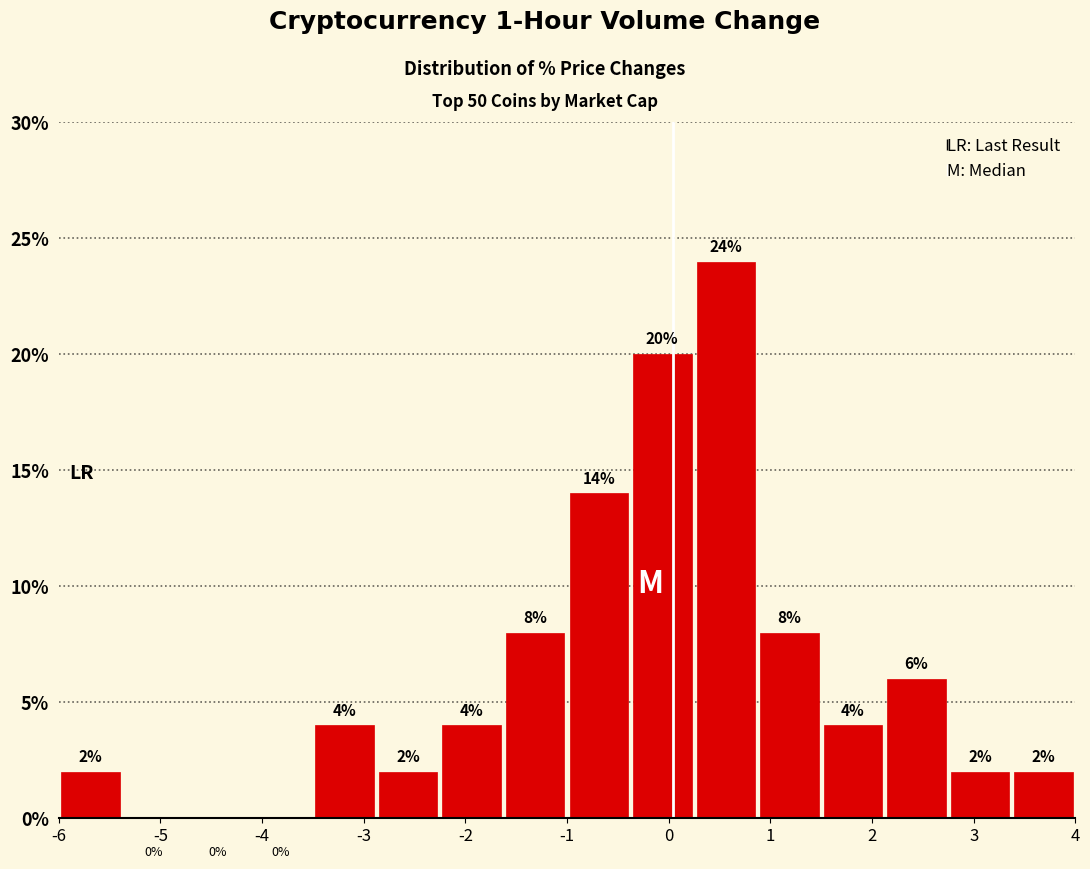

Which range on the x-axis has the tallest bar?

0.3 to 0.9